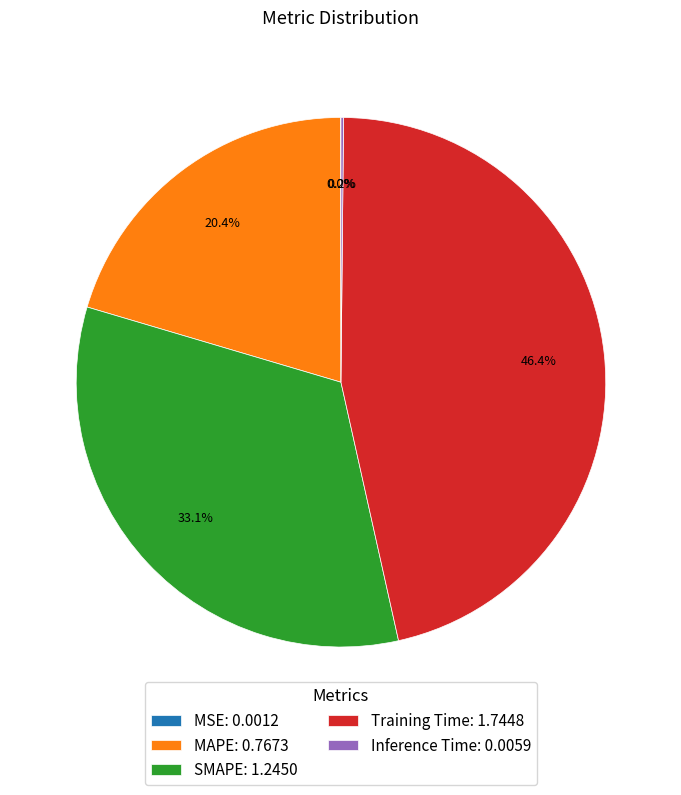

What percentage is NOT represented by Training Time: 1.7448?

53.6%